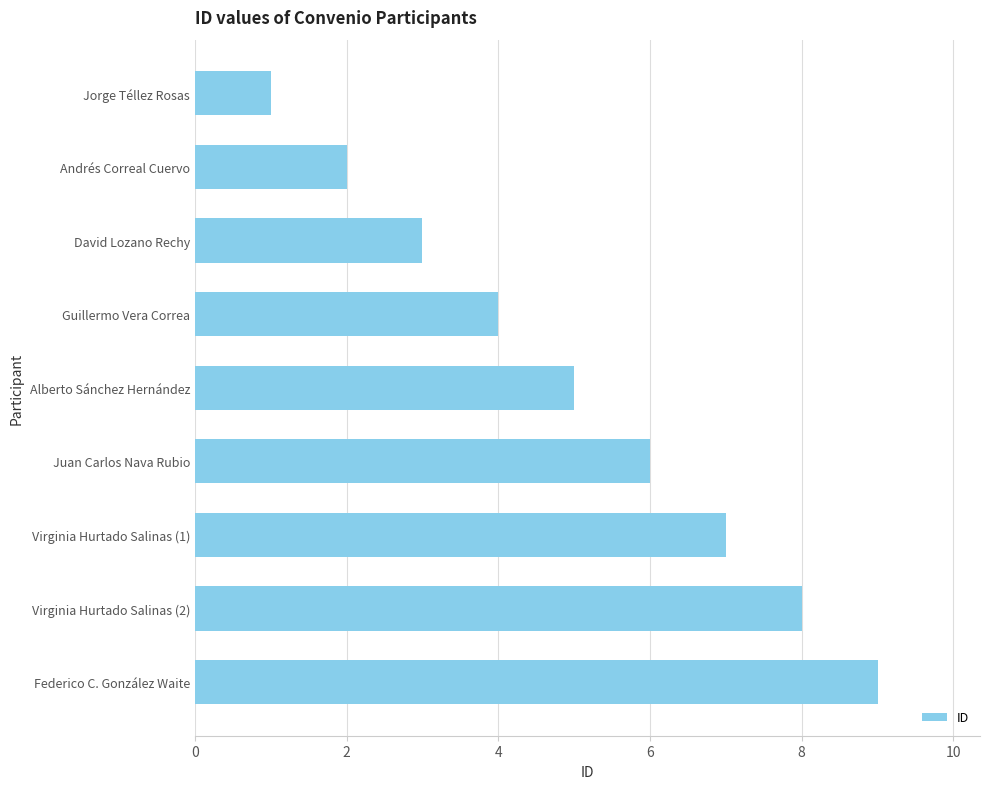

Reading bottom to top, list all the values displayed in this chart.

9	8	7	6	5	4	3	2	1